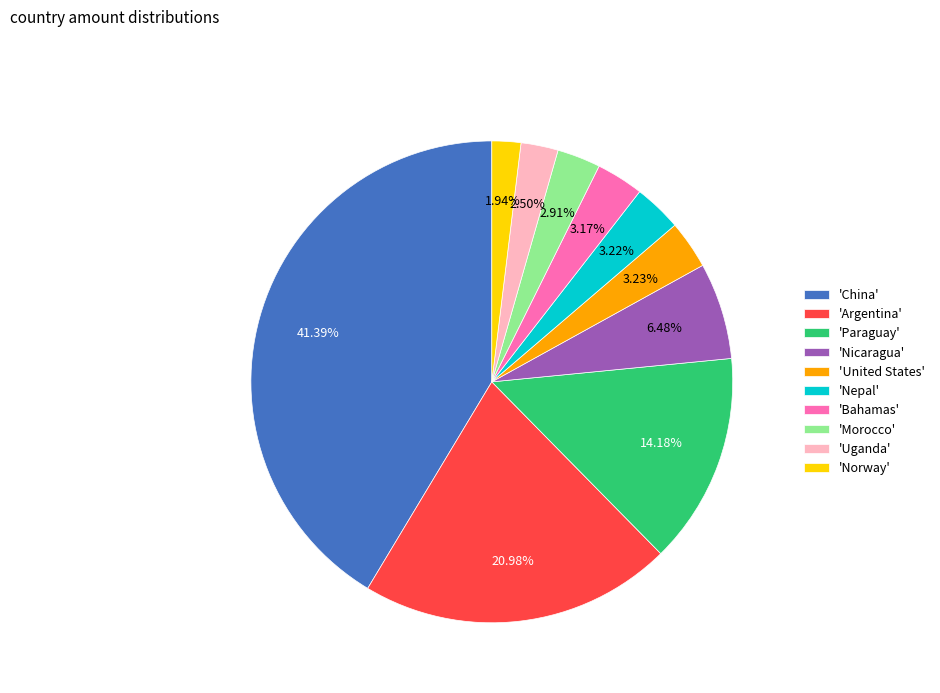

What is the ratio of the value at 'China' to the value at 'Nicaragua'?

6.4